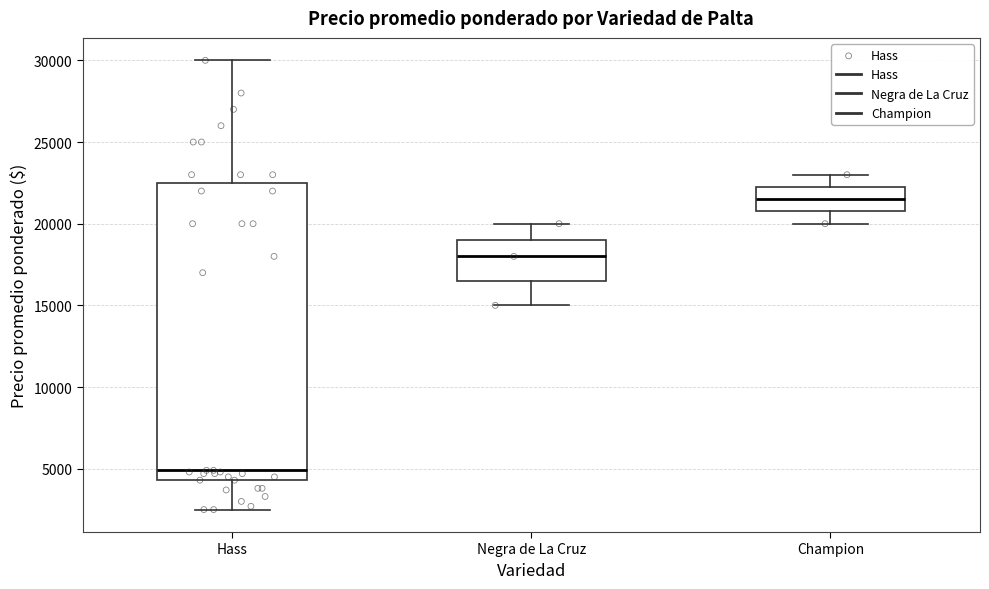

Where does the lower whisker of the box for Champion end on the y-axis? The values are not printed on the chart, so give them approximately, as read against the axis.

20000